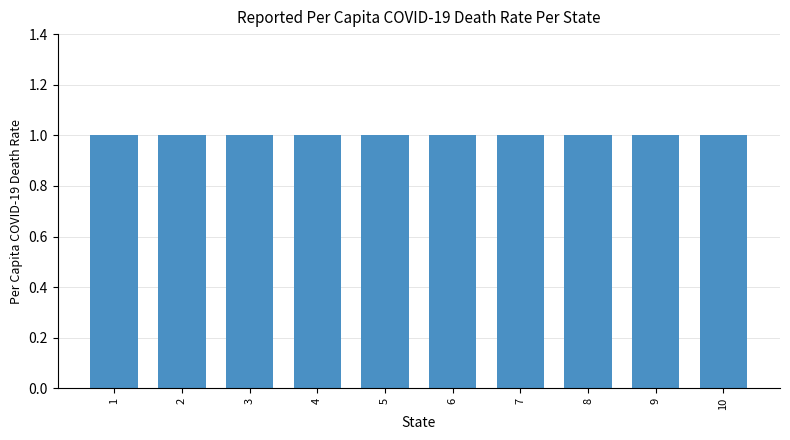

What is the maximum value shown in the chart?

1